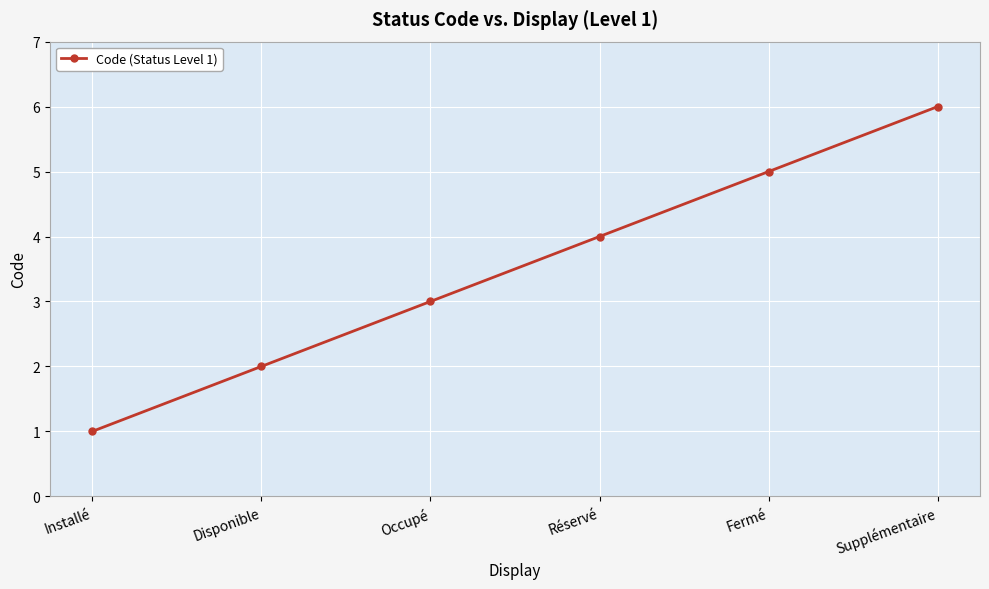

What is the minimum value shown in the chart?

1